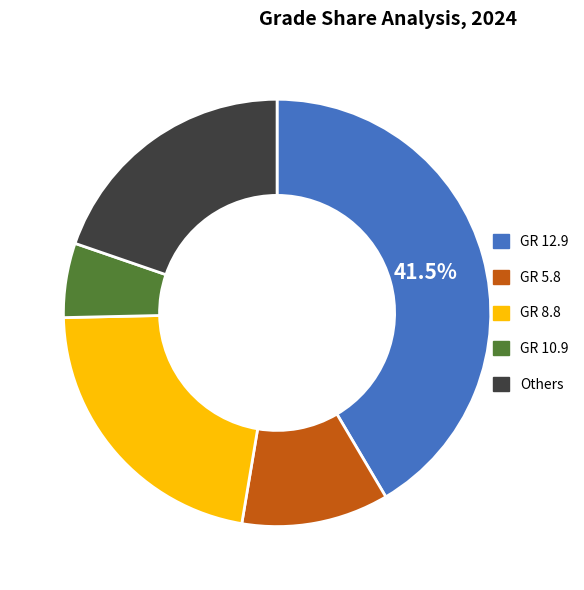

Does any single category account for the majority?

No